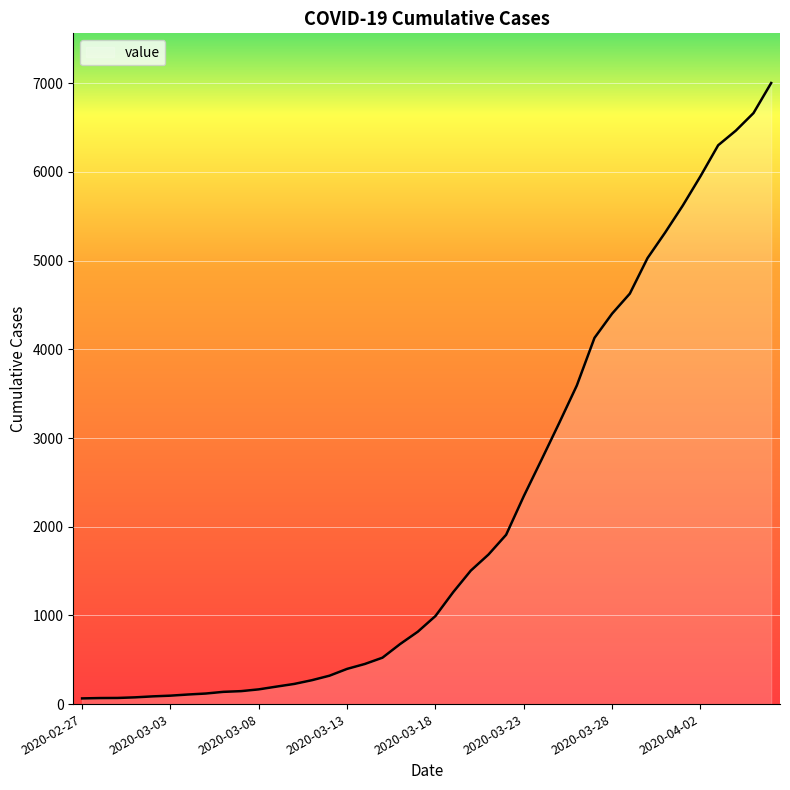

What is the difference between the maximum and minimum values?

6939